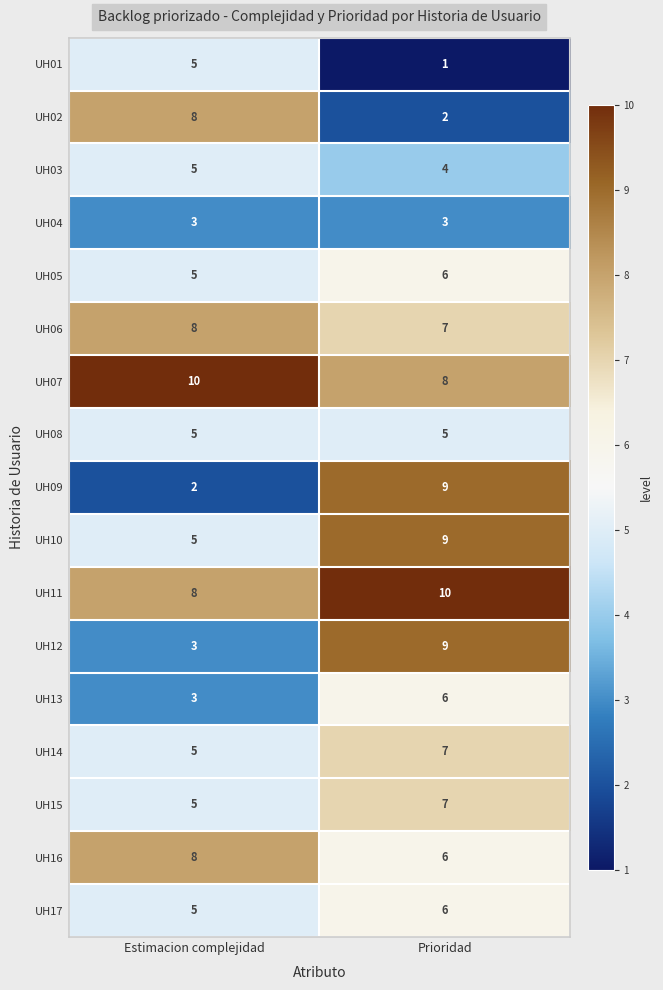

List the labels in order of UH07 value, largest first.

Estimacion complejidad, Prioridad